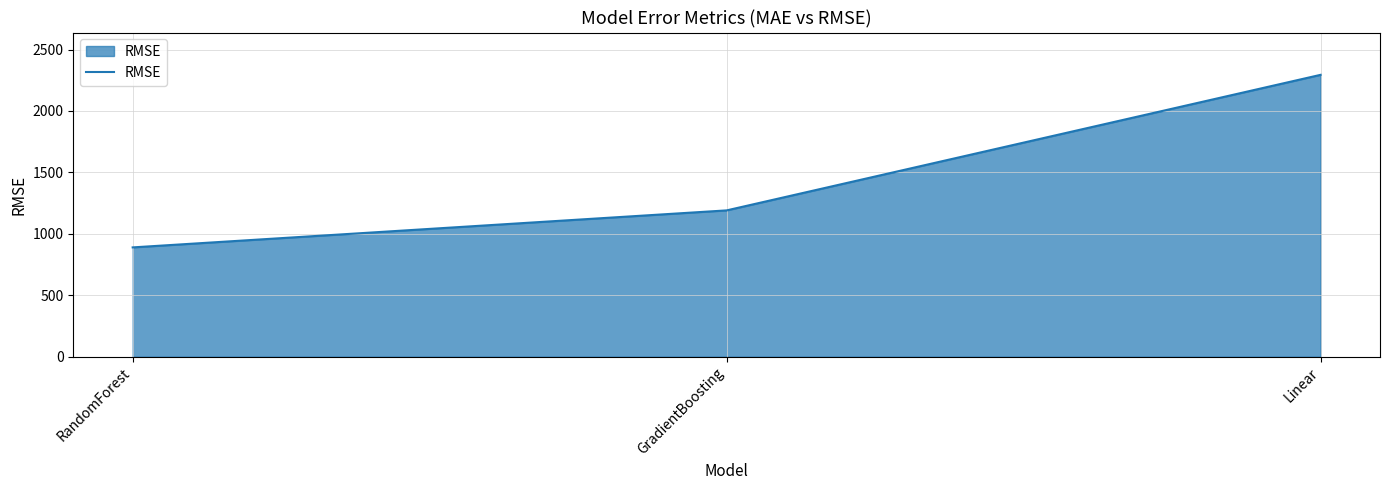

Which label corresponds to the largest value in the chart?

Linear